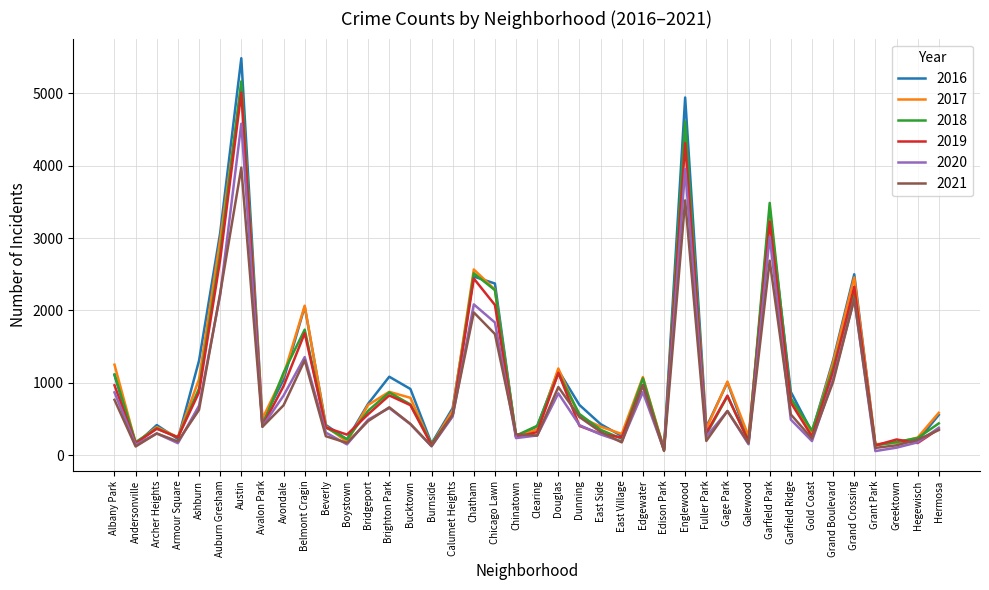

What is the total value across all series at Calumet Heights?

3485